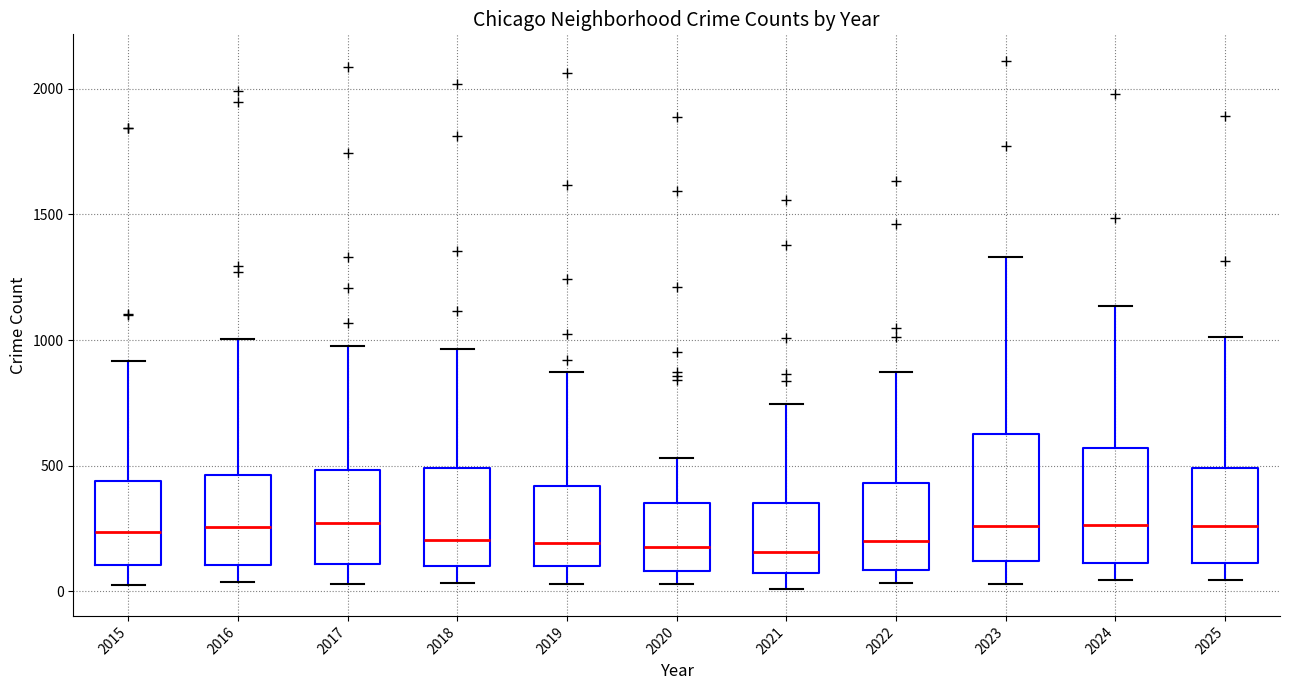

Where does the upper whisker of the box at x = 2023 end on the y-axis? The values are not printed on the chart, so give them approximately, as read against the axis.

1350